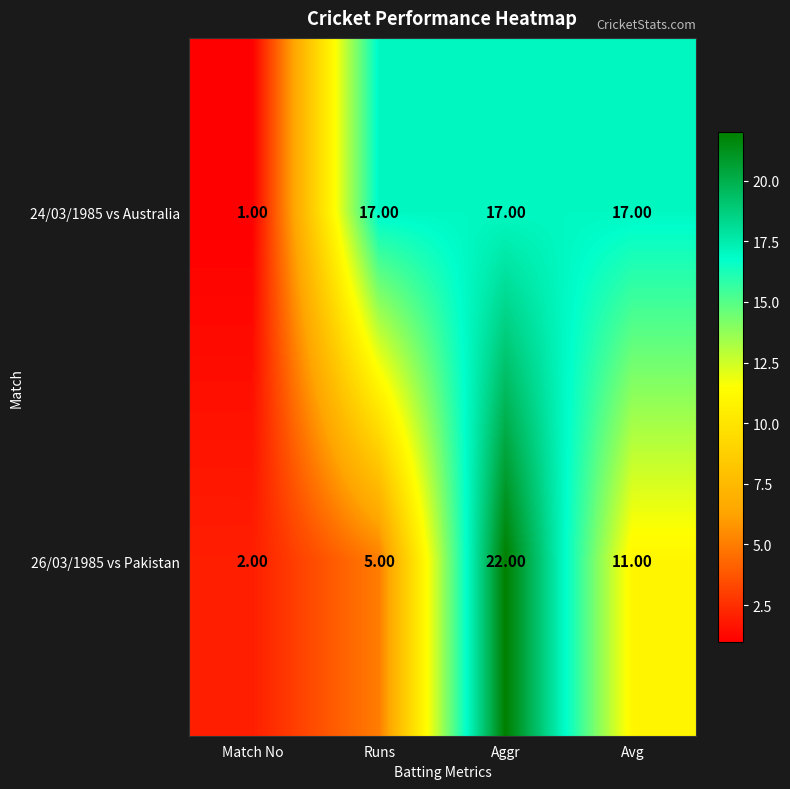

Which series changed the most between Runs and Avg?

26/03/1985 vs Pakistan